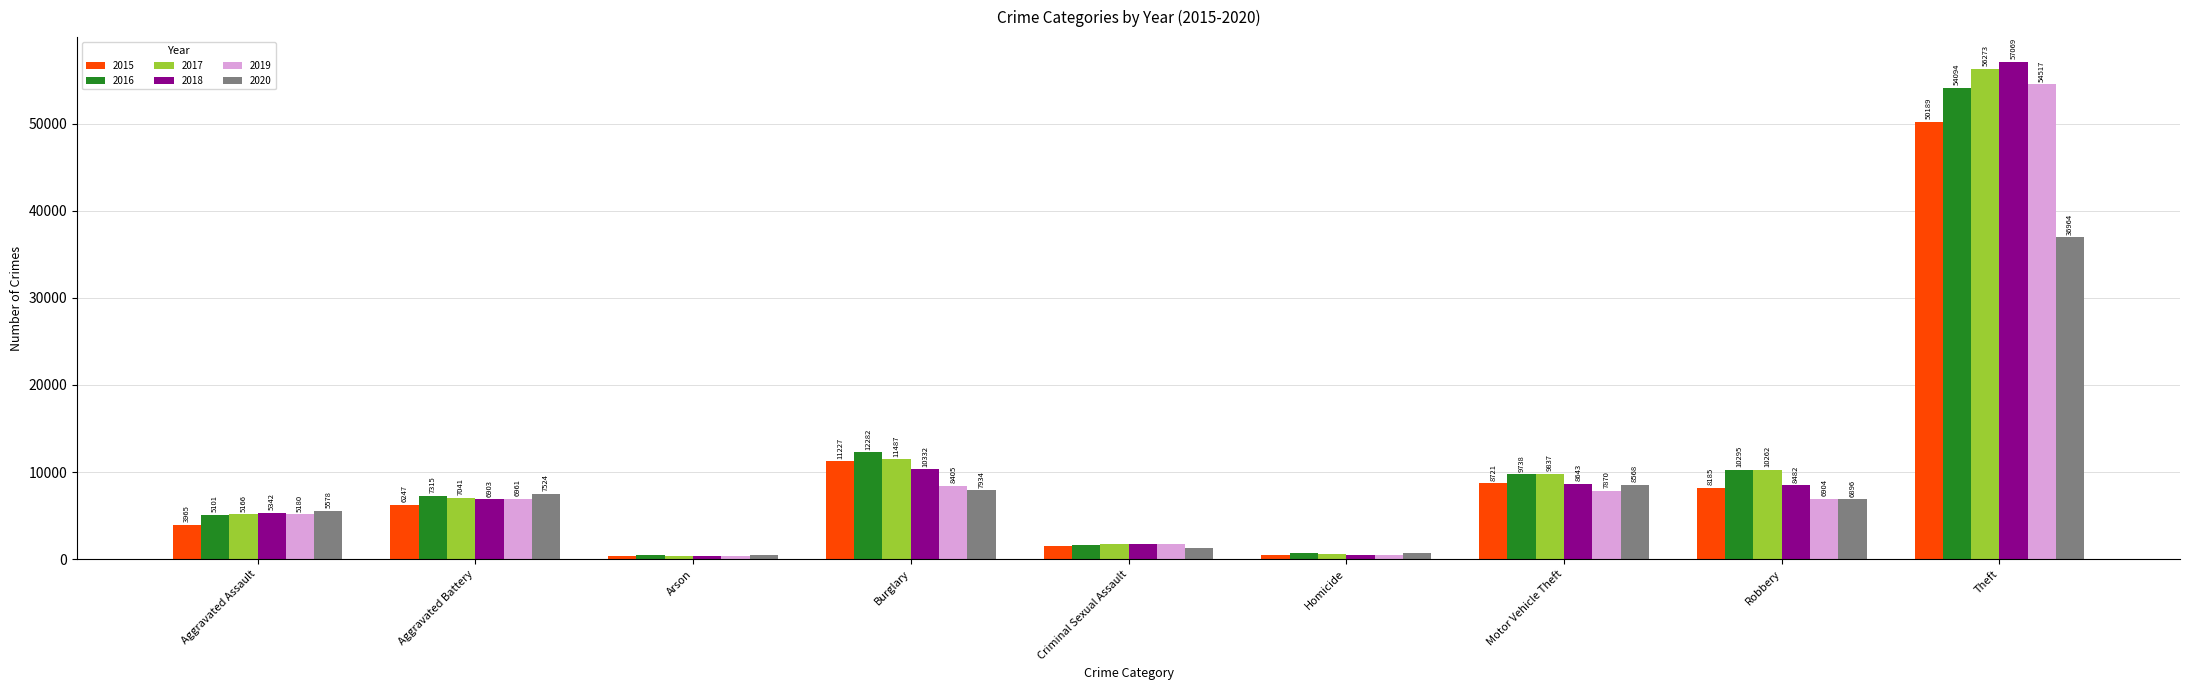

The 2019 series shows 54517 at Theft. True or false?

True